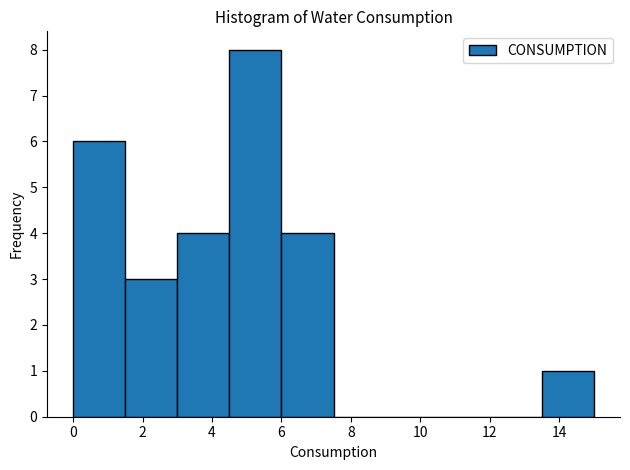

Reading left to right, transcribe this chart: for each bar, give the range it covers on the x-axis and its height. Neither the bar edges nor the heights are printed on the chart, so give them approximately, as read against the axes.

0.0 to 1.5: 6
1.5 to 3.0: 3
3.0 to 4.5: 4
4.5 to 6.0: 8
6.0 to 7.5: 4
7.5 to 9.0: 0
9.0 to 10.5: 0
10.5 to 12.0: 0
12.0 to 13.5: 0
13.5 to 15.0: 1